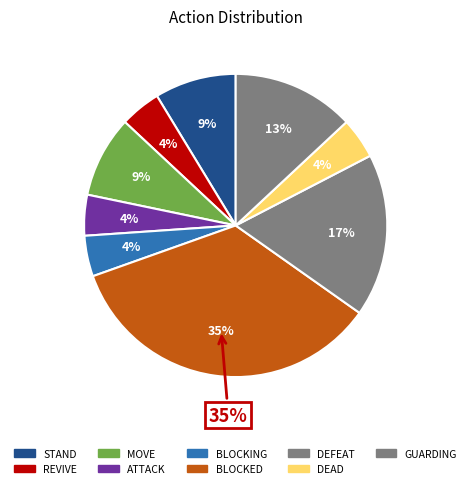

To the nearest percent, what portion does REVIVE represent?

4%